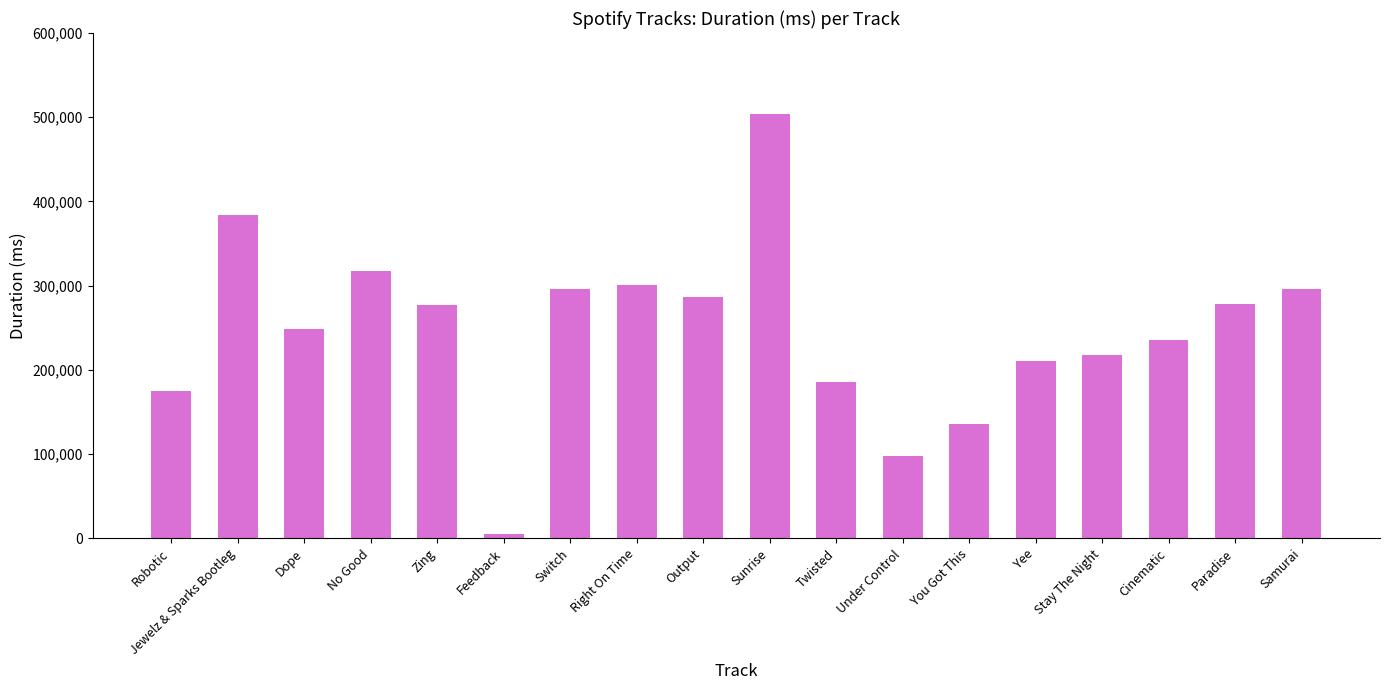

What is the change in value from Right On Time to You Got This?

-165292